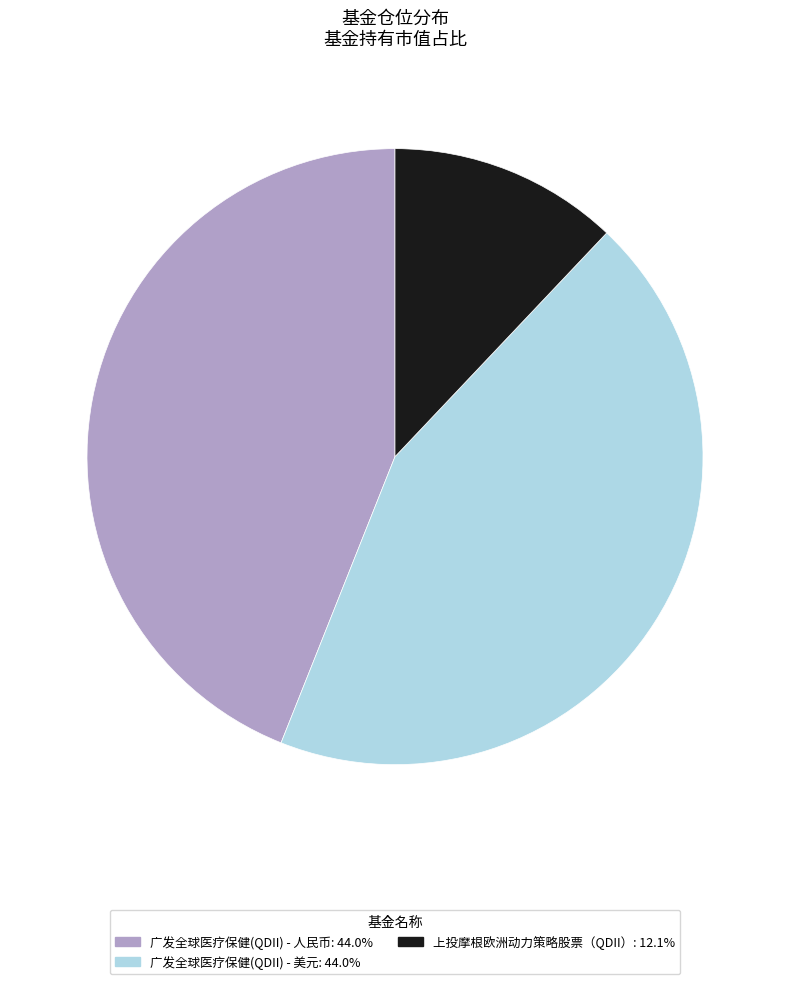

What is the smallest slice in the pie chart?

上投摩根欧洲动力策略股票（QDII）